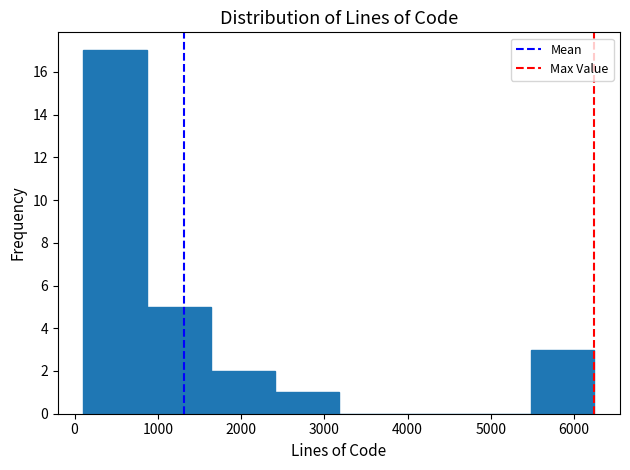

What is the height of the bar covering 100 to 900 on the x-axis? Neither the bar edges nor the heights are printed on the chart, so give them approximately, as read against the axes.

17